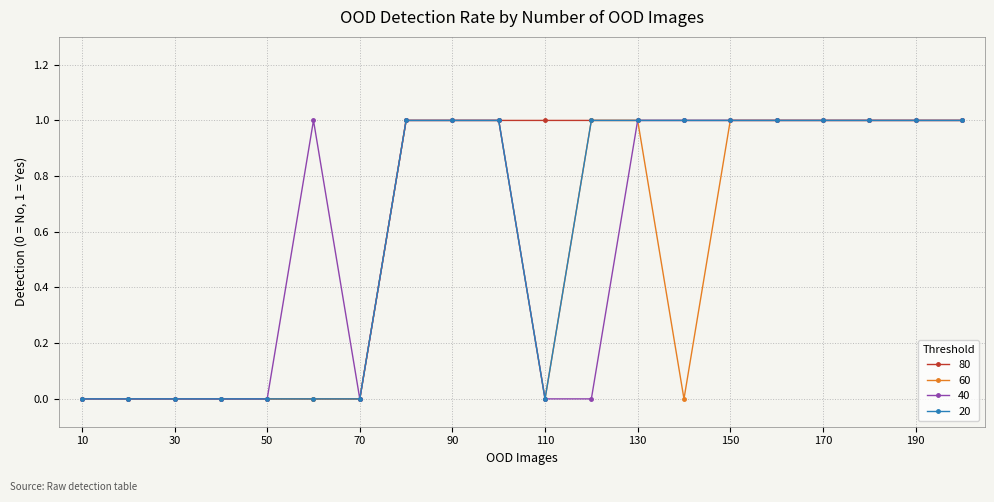

What is the value of the 80 point at the 14th from the left?

1